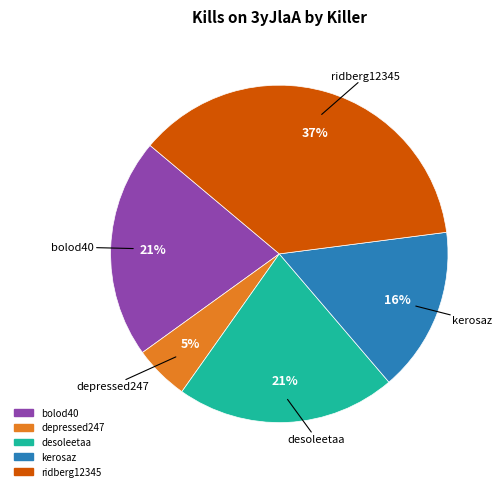

Is there any slice that represents more than half of the pie?

No